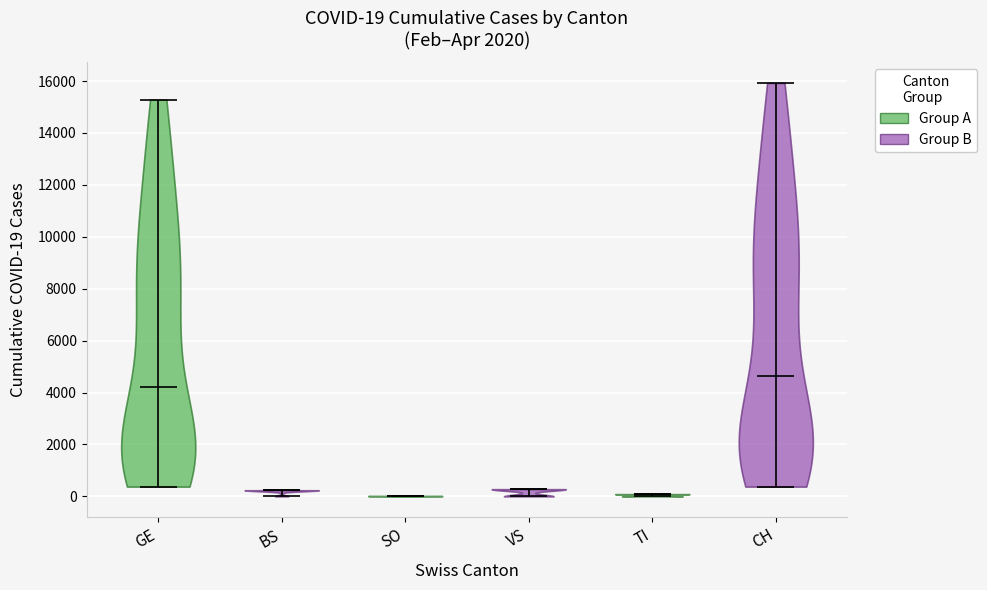

Which violin has the highest median line?

CH